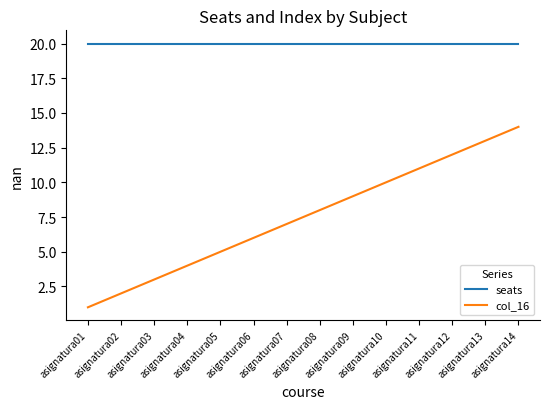

What is the sum of the seats values at asignatura08 and asignatura11?

40